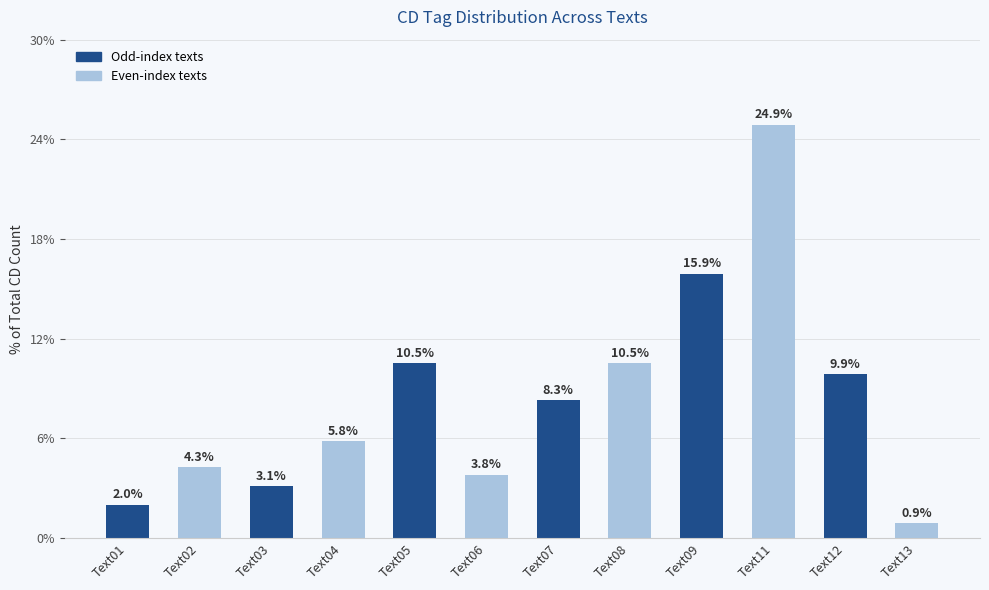

Reading left to right, transcribe all the data shown in this chart.

2.0	4.3	3.1	5.8	10.5	3.8	8.3	10.5	15.9	24.9	9.9	0.9